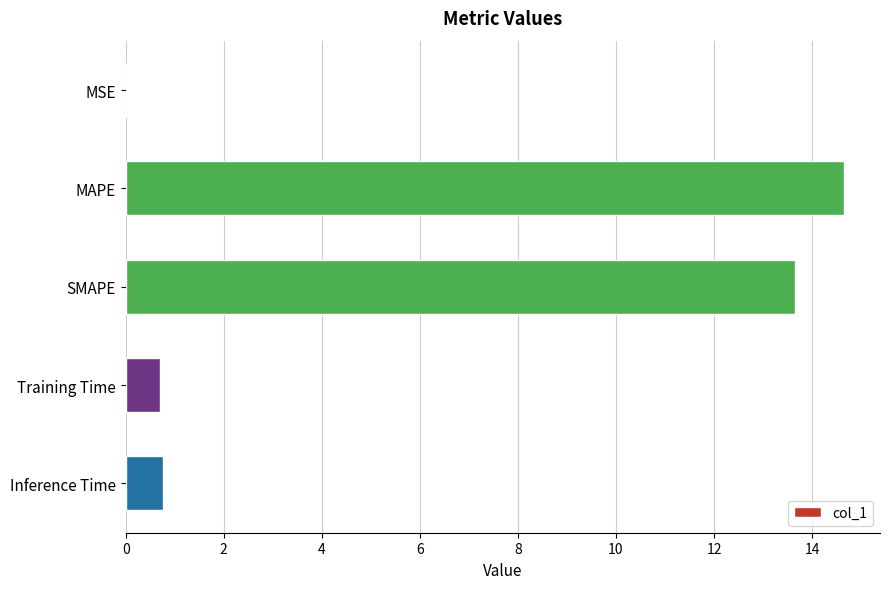

The value at Training Time is 0.7. True or false?

True